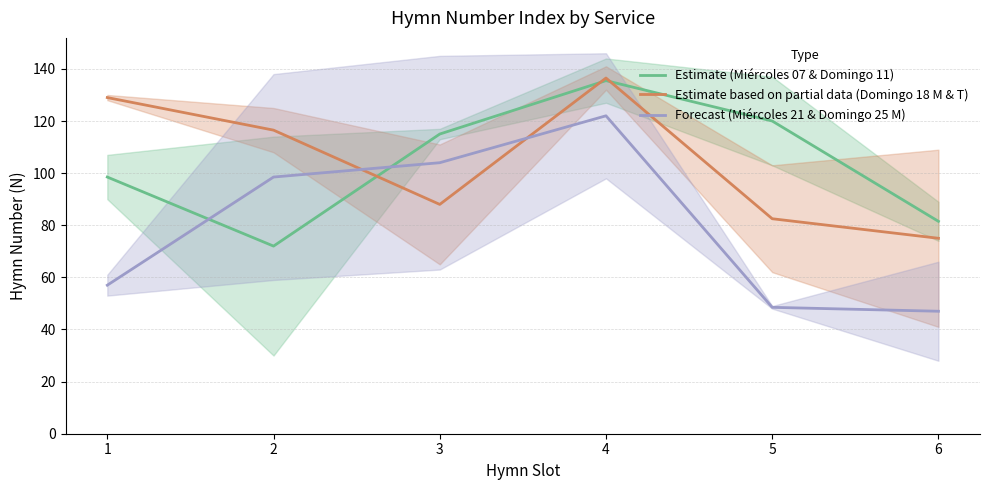

Reading left to right, list all the values displayed in this chart.

Estimate (Miércoles 07 & Domingo 11): 98.5	72.0	115.0	135.5	120.0	81.5
Estimate based on partial data (Domingo 18 M & T): 129.0	116.5	88.0	136.5	82.5	75.0
Forecast (Miércoles 21 & Domingo 25 M): 57.0	98.5	104.0	122.0	48.5	47.0